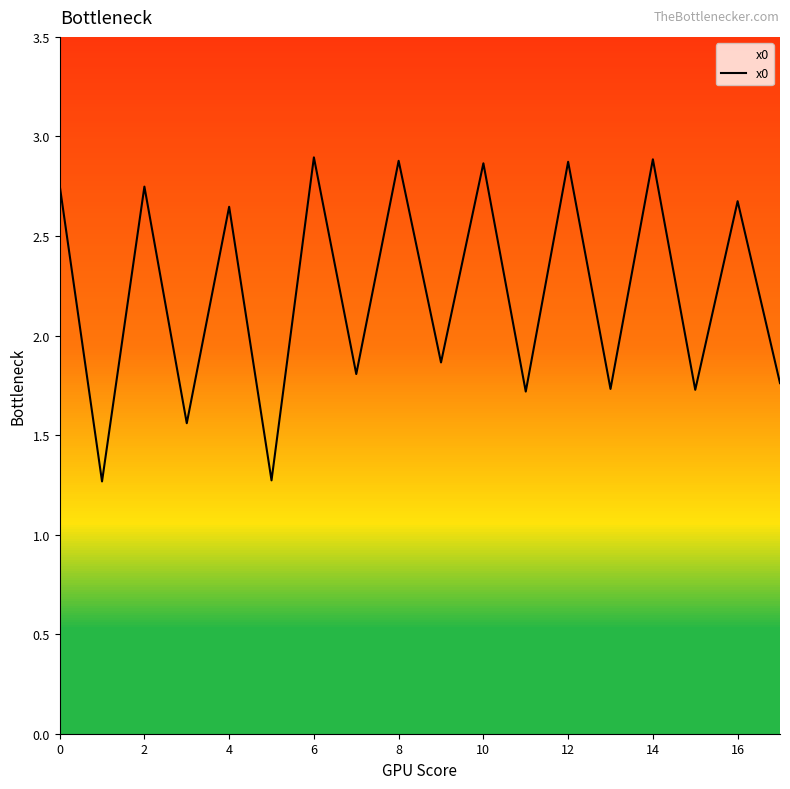

True or false: there are more than 1 points higher than both neighbors.

True